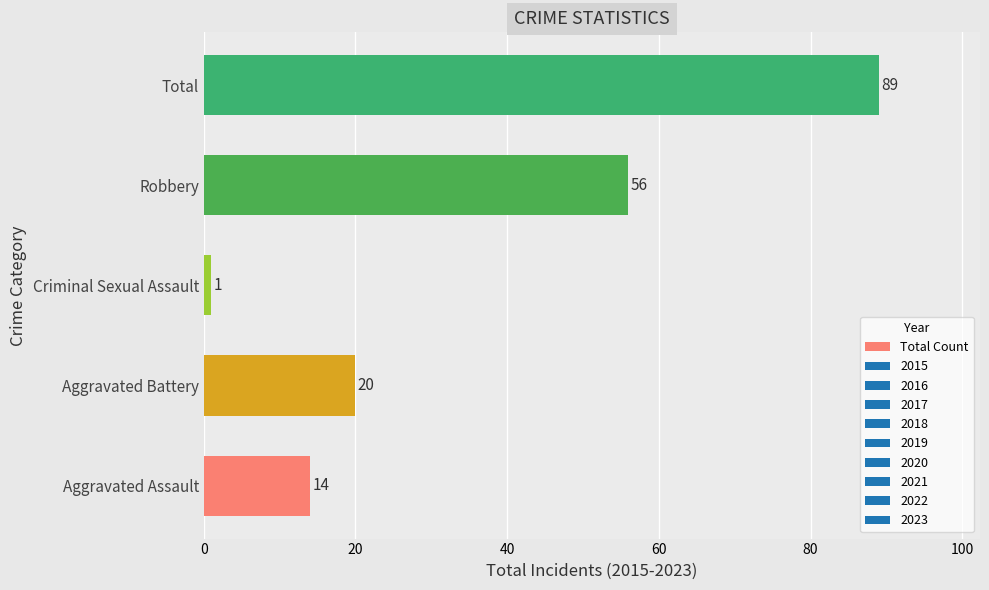

At which label is the value closest to 45?

Robbery